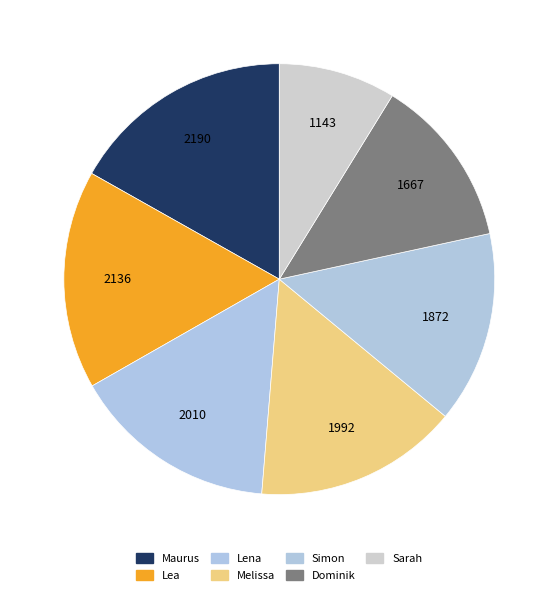

How many segments does this pie chart have?

7